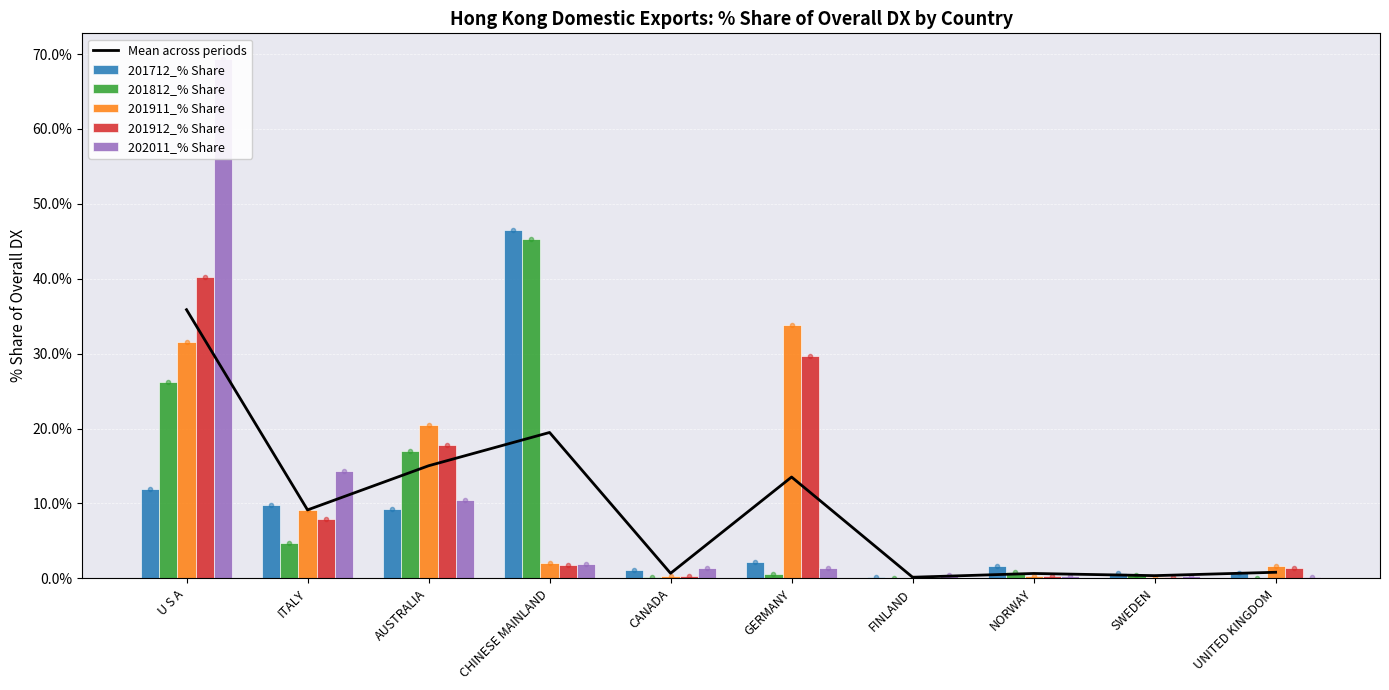

Count the number of data series in this chart.

6